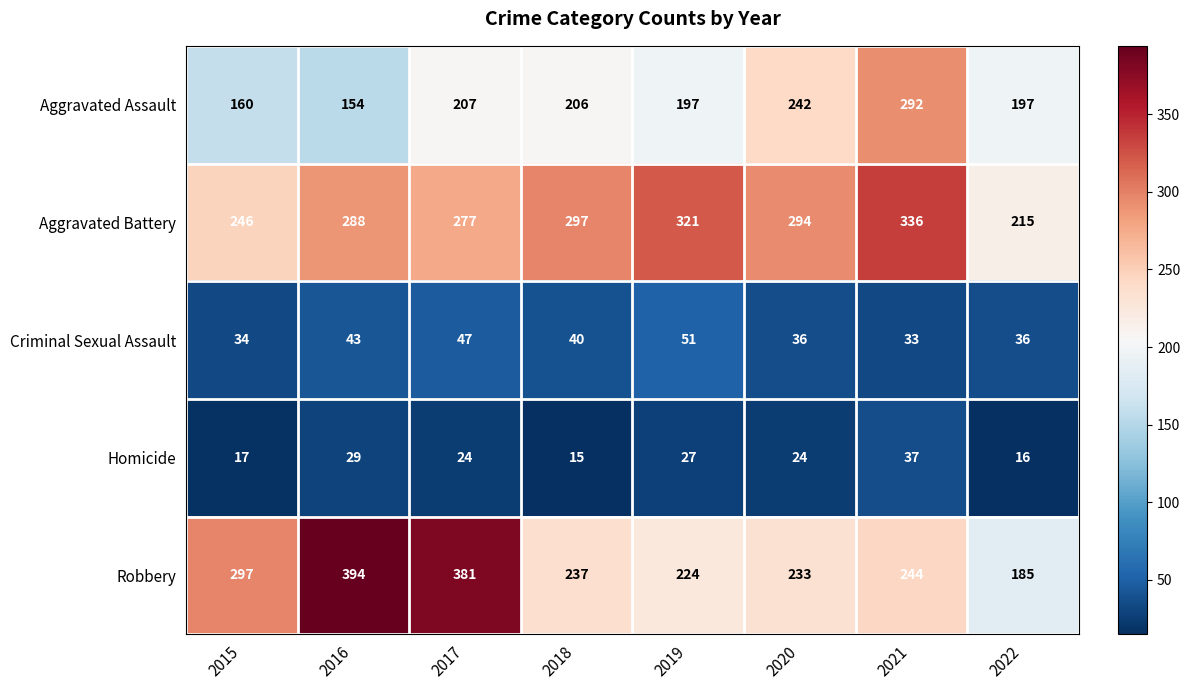

What is the total value across all series at 2017?

936